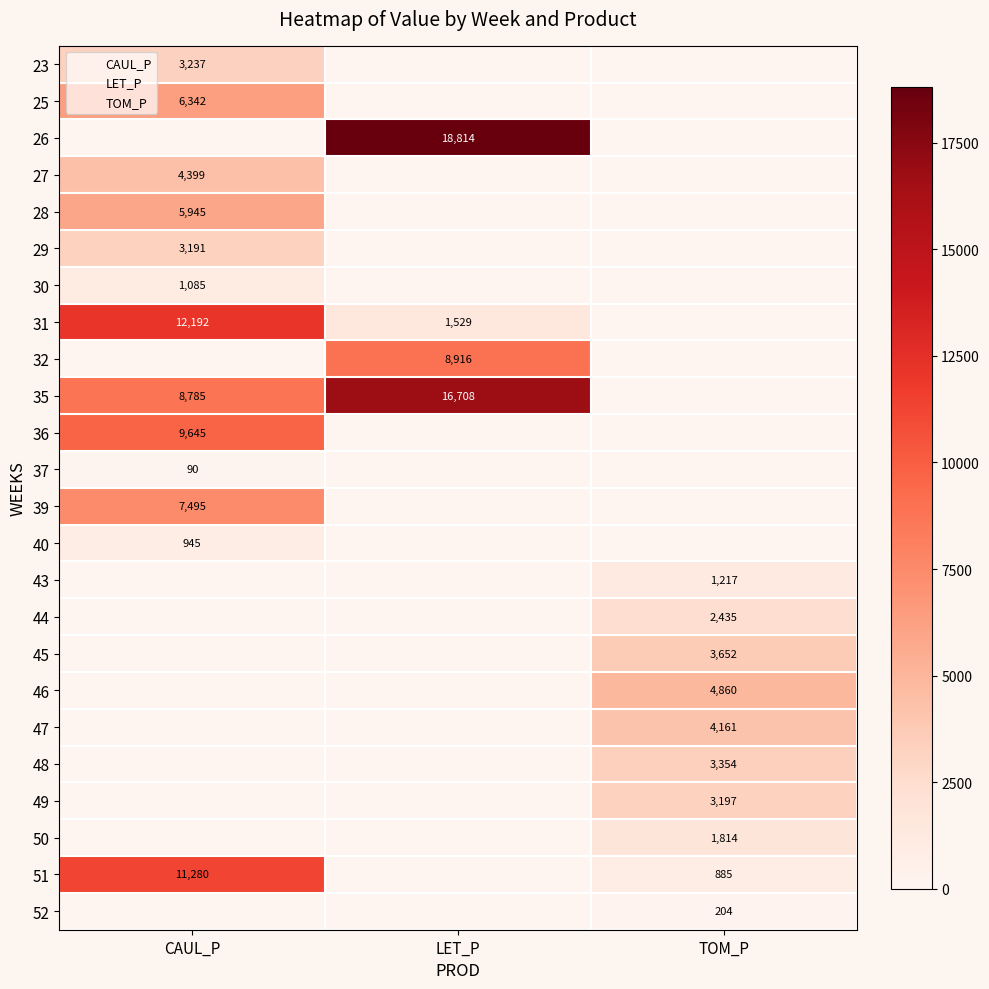

The value of 46 at LET_P is 3300.4. True or false?

False